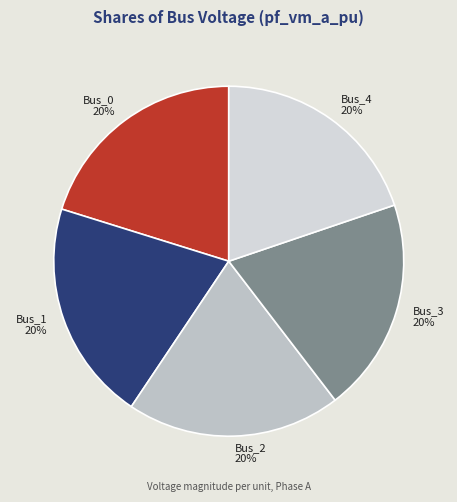

To the nearest percent, what is the average slice percentage?

20%